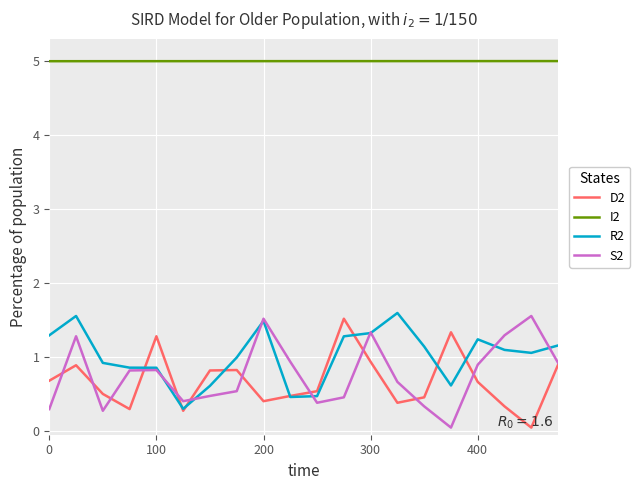

True or false: S2 and R2 intersect in this chart.

True